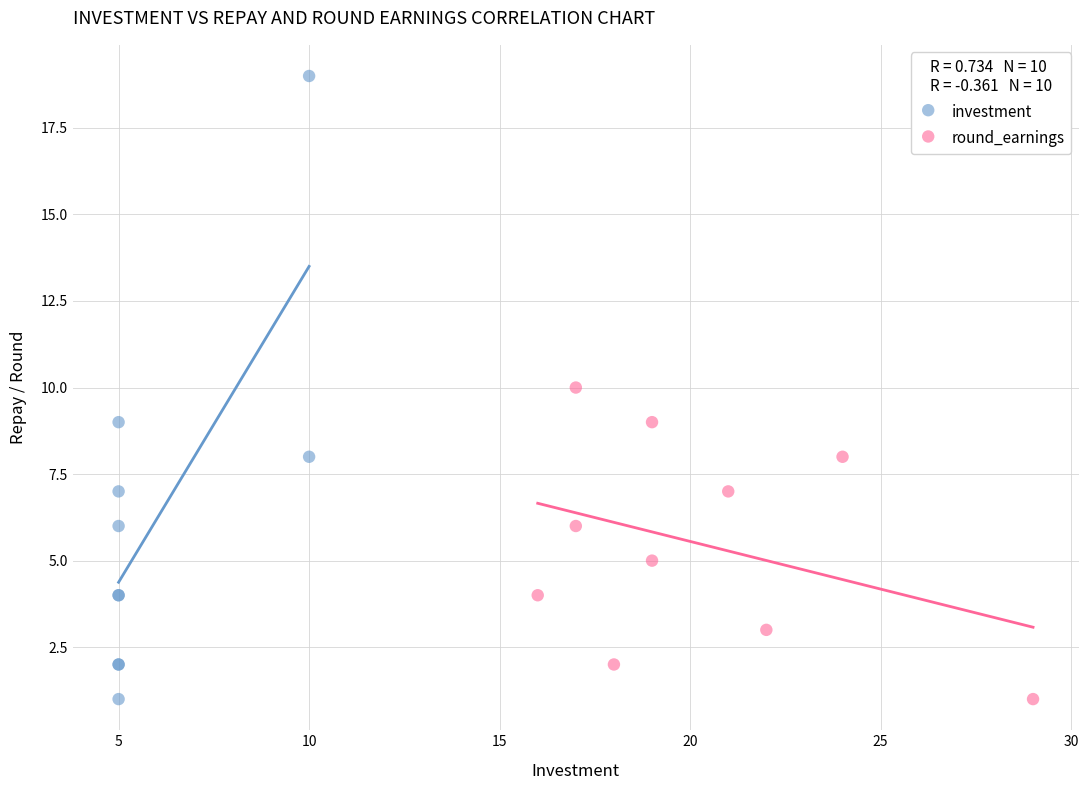

Which series reaches the maximum Y coordinate?

investment